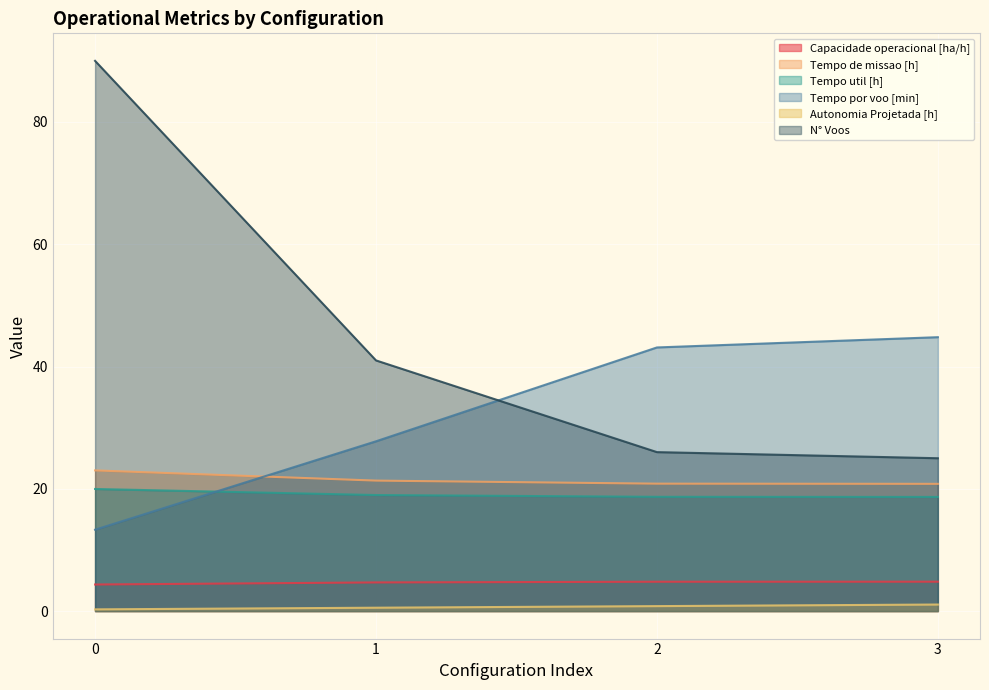

True or false: Capacidade operacional [ha/h] and Tempo por voo [min] intersect in this chart.

False